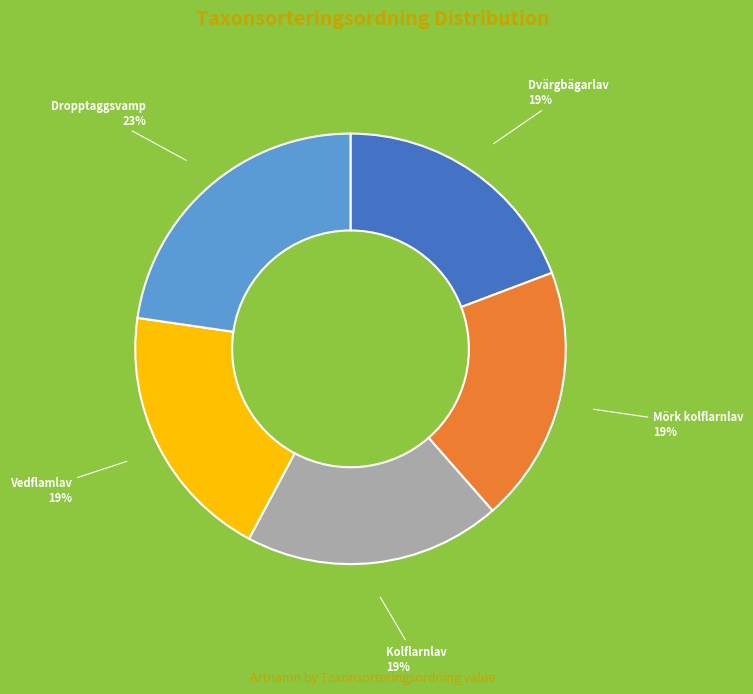

To the nearest percent, what is the average slice percentage?

20%